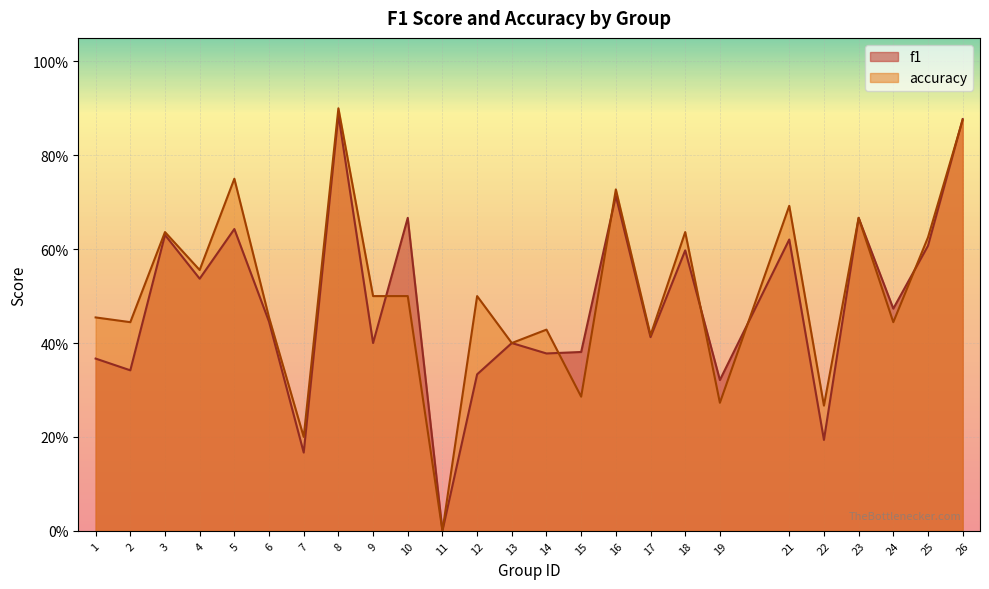

What is the maximum value shown in the chart?

0.9